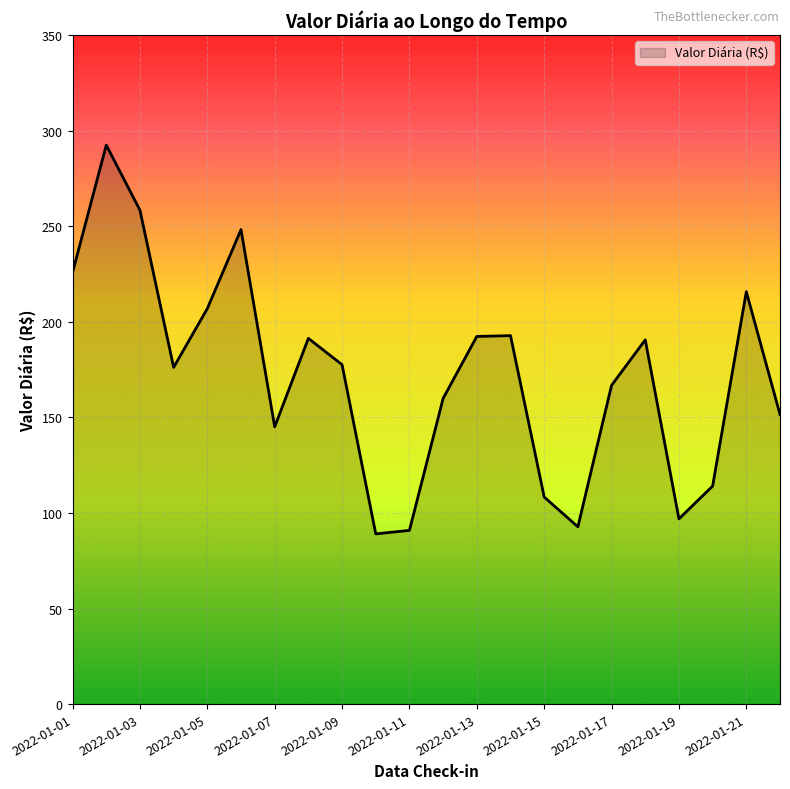

What is the greatest value displayed?

292.4